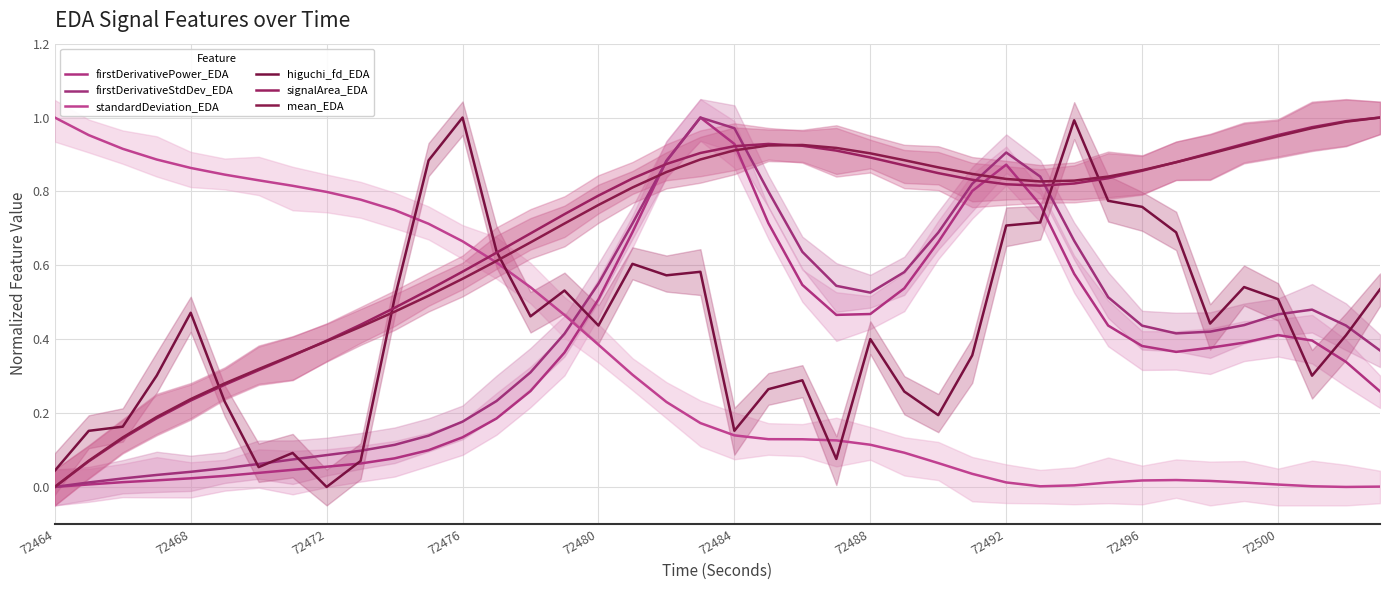

Which series has the largest total across all categories?

signalArea_EDA